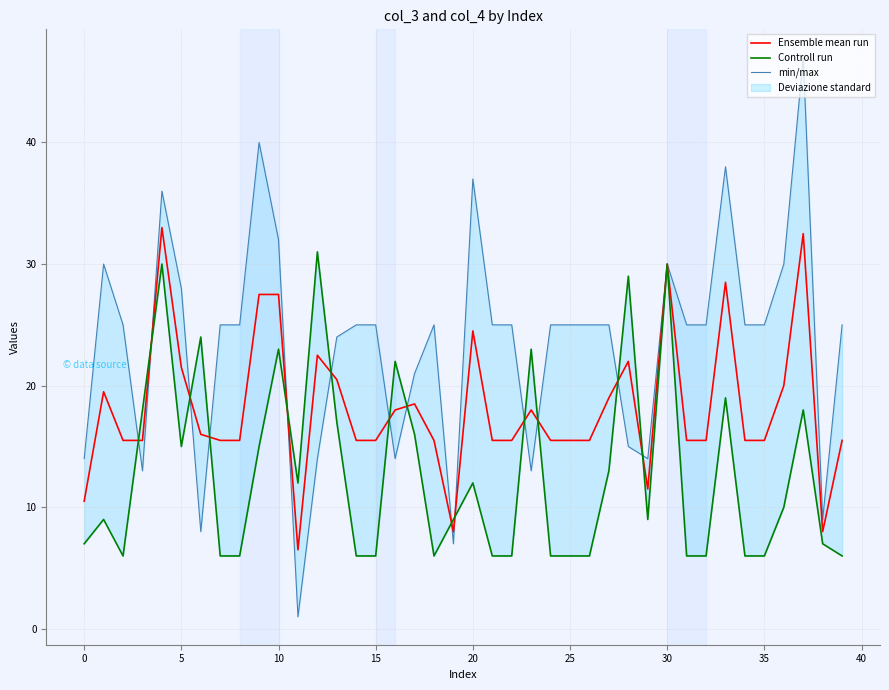

How many data points in Ensemble mean run are less than 15?

5